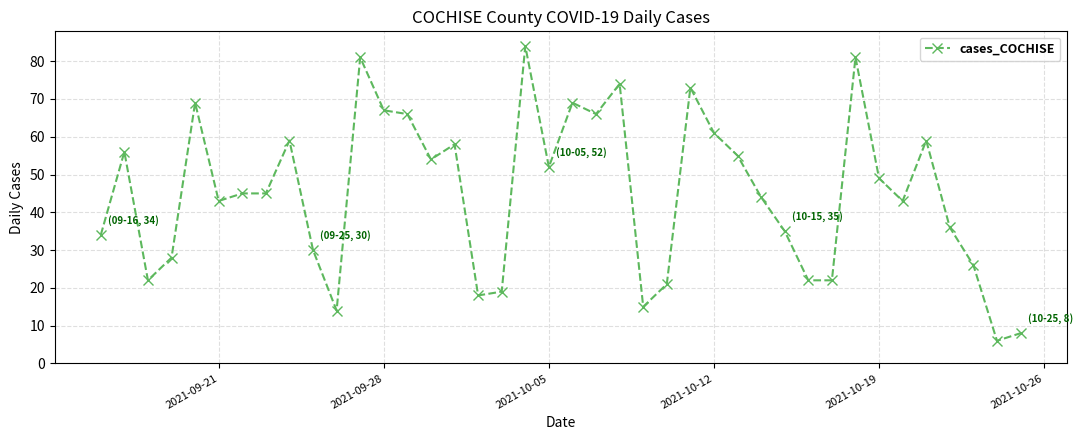

True or false: the data has more than 1 interior local peaks.

True